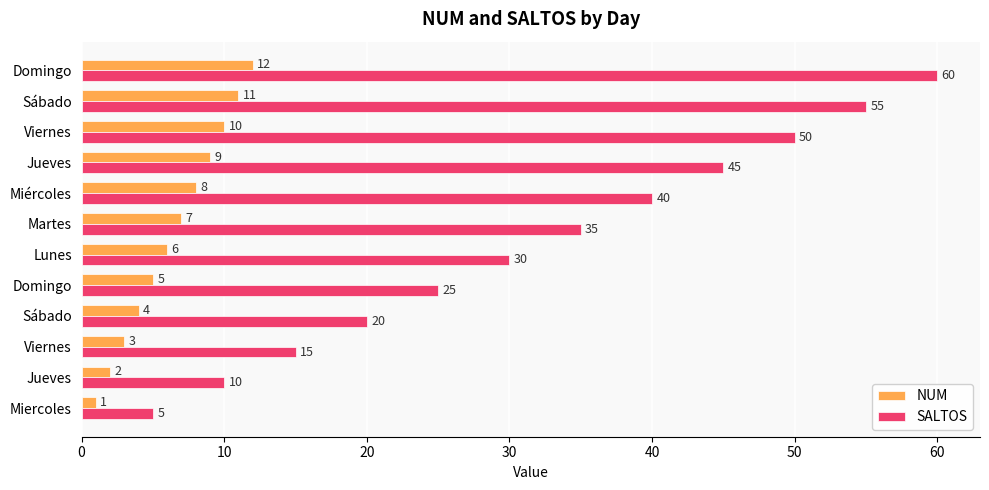

How many distinct data groups are displayed?

2